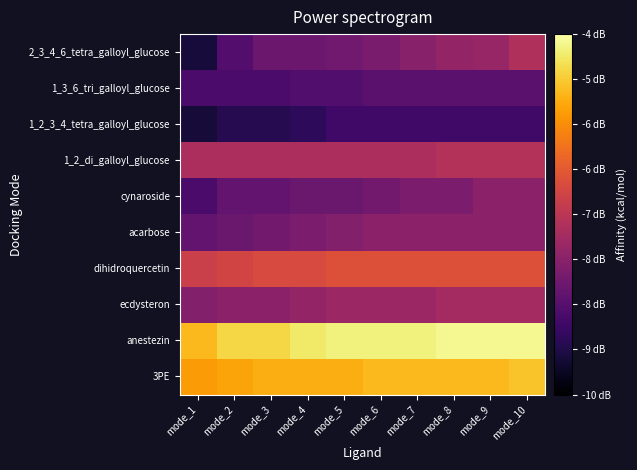

What is the smallest value displayed?

-9.0